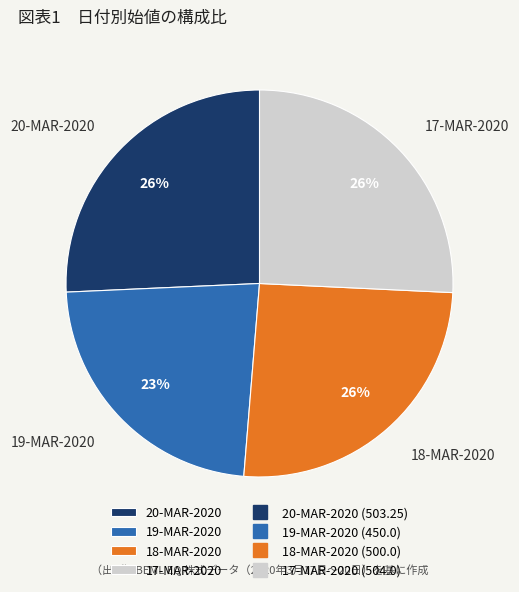

To the nearest percent, what portion does 19-MAR-2020 represent?

23%